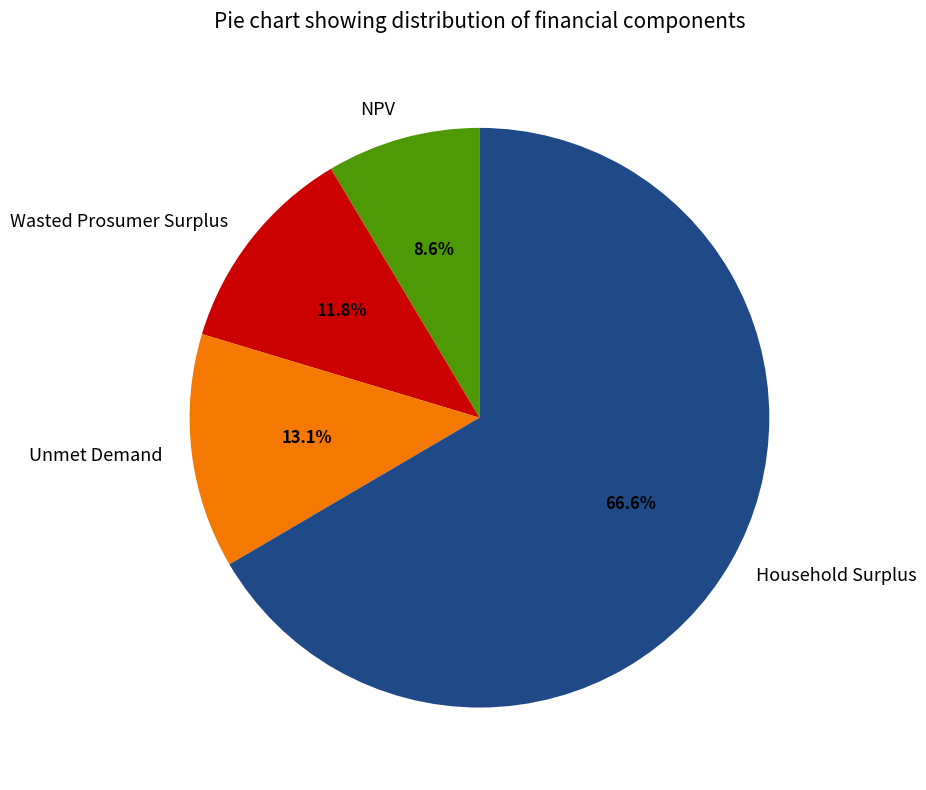

Rank the categories by value from lowest to highest.

NPV, Wasted Prosumer Surplus, Unmet Demand, Household Surplus